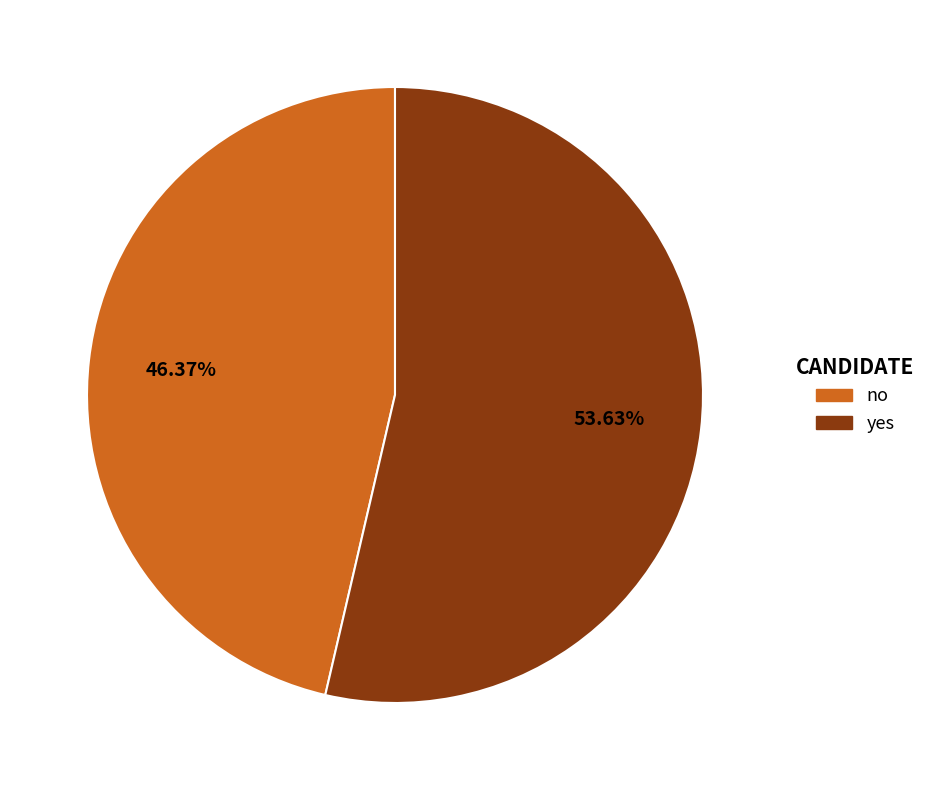

To the nearest percent, what is the combined percentage of no and yes?

100%